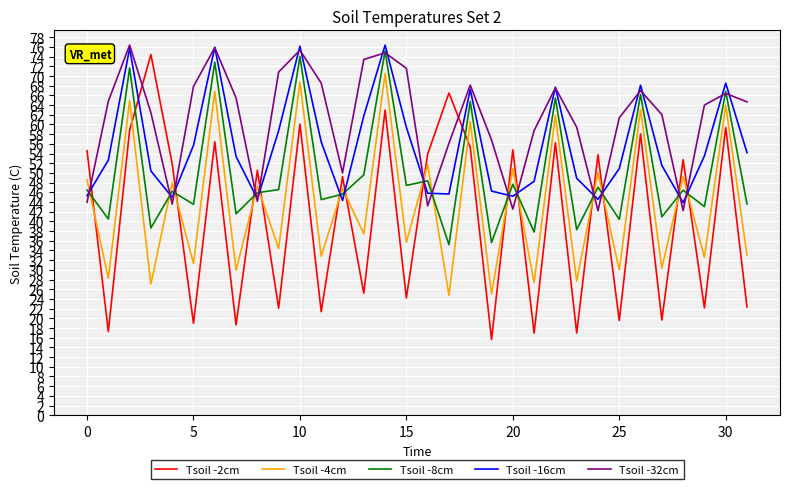

How many series are shown in this chart?

5